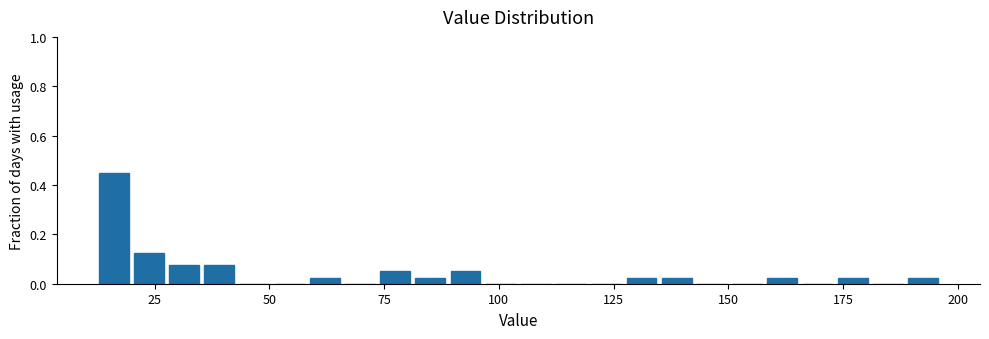

Around what value on the x-axis is the tallest bar? Give the approximate position of its centre, as read against the axis.

15